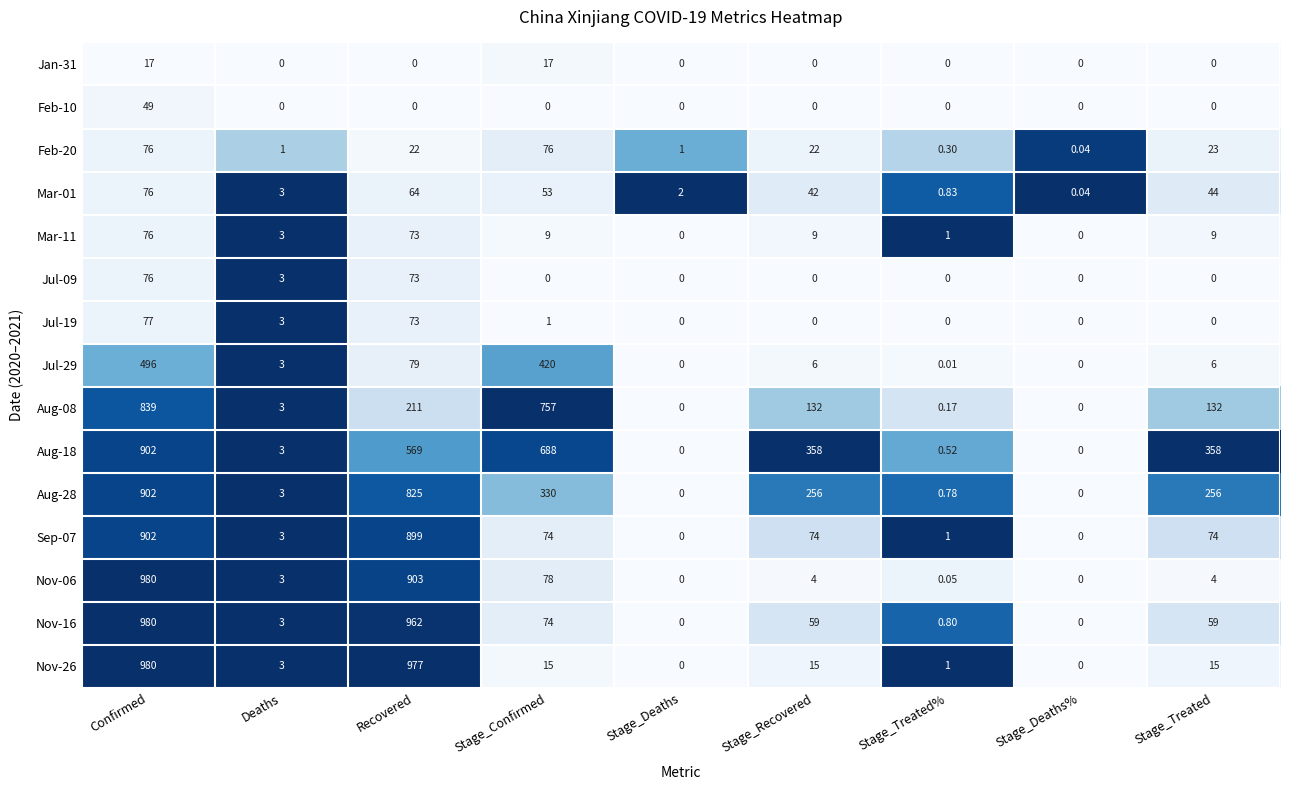

At which category does the chart reach its peak across all series?

Confirmed